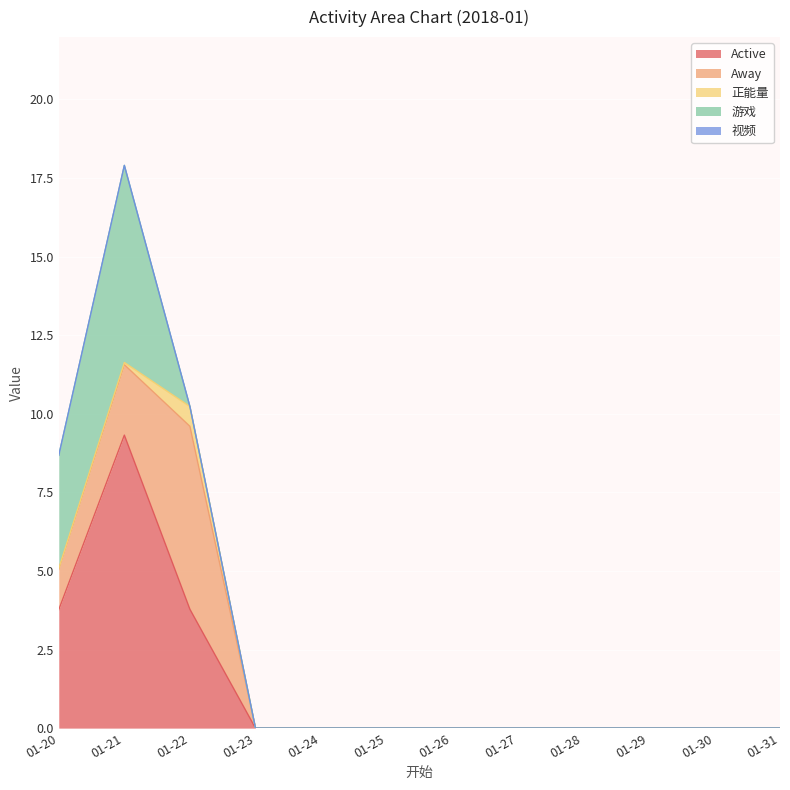

How many 游戏 values are between 0 and 1?

10